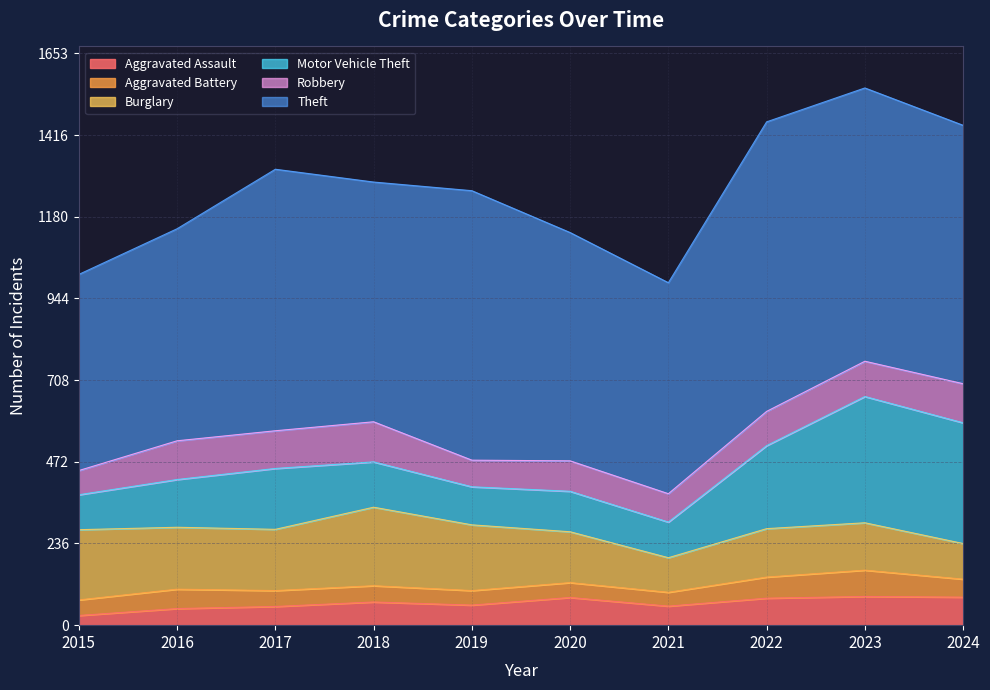

Reading right to left, list all the values displayed in this chart.

Aggravated Assault: 2024=81	2023=83	2022=78	2021=55	2020=80	2019=58	2018=67	2017=54	2016=48	2015=28
Aggravated Battery: 2024=52	2023=76	2022=61	2021=40	2020=43	2019=42	2018=47	2017=46	2016=56	2015=45
Burglary: 2024=103	2023=137	2022=140	2021=100	2020=147	2019=190	2018=227	2017=177	2016=179	2015=203
Motor Vehicle Theft: 2024=349	2023=365	2022=240	2021=103	2020=117	2019=110	2018=131	2017=176	2016=138	2015=101
Robbery: 2024=113	2023=102	2022=99	2021=82	2020=88	2019=77	2018=116	2017=109	2016=112	2015=70
Theft: 2024=747	2023=790	2022=837	2021=610	2020=660	2019=779	2018=693	2017=756	2016=613	2015=567